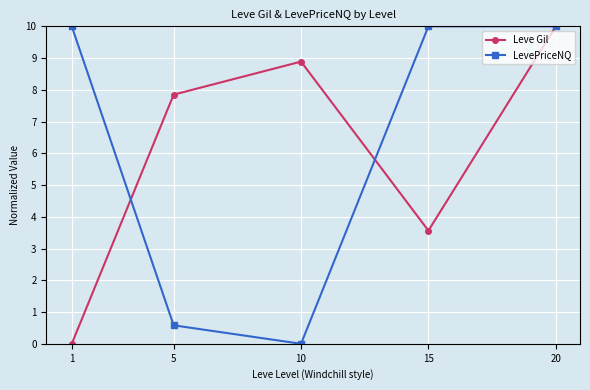

What is the difference between the highest and lowest values at 15?

6.4